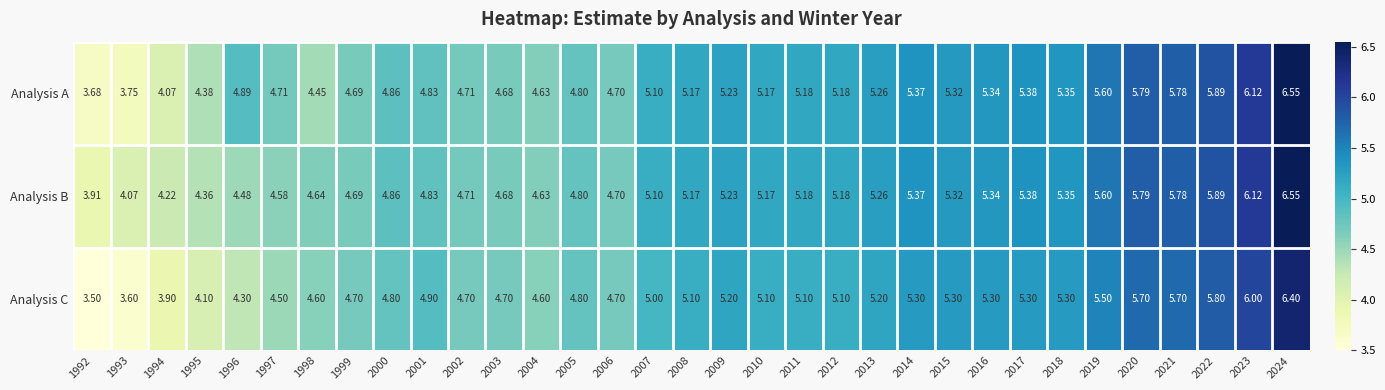

What is the minimum value shown in the chart?

3.5